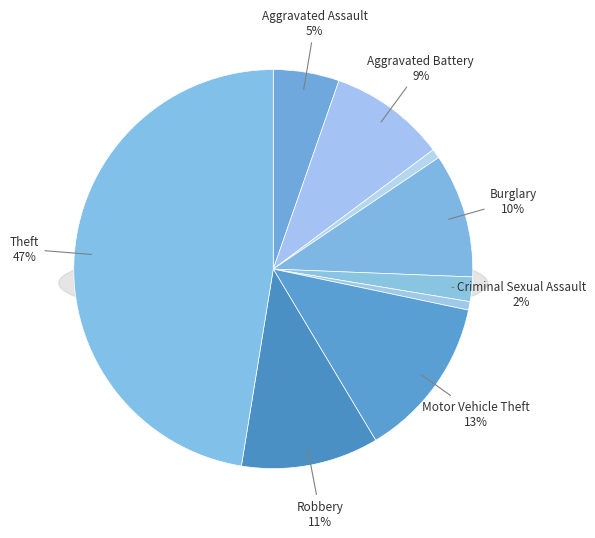

What is the total percentage of Motor Vehicle Theft and Aggravated Assault?

18.5%